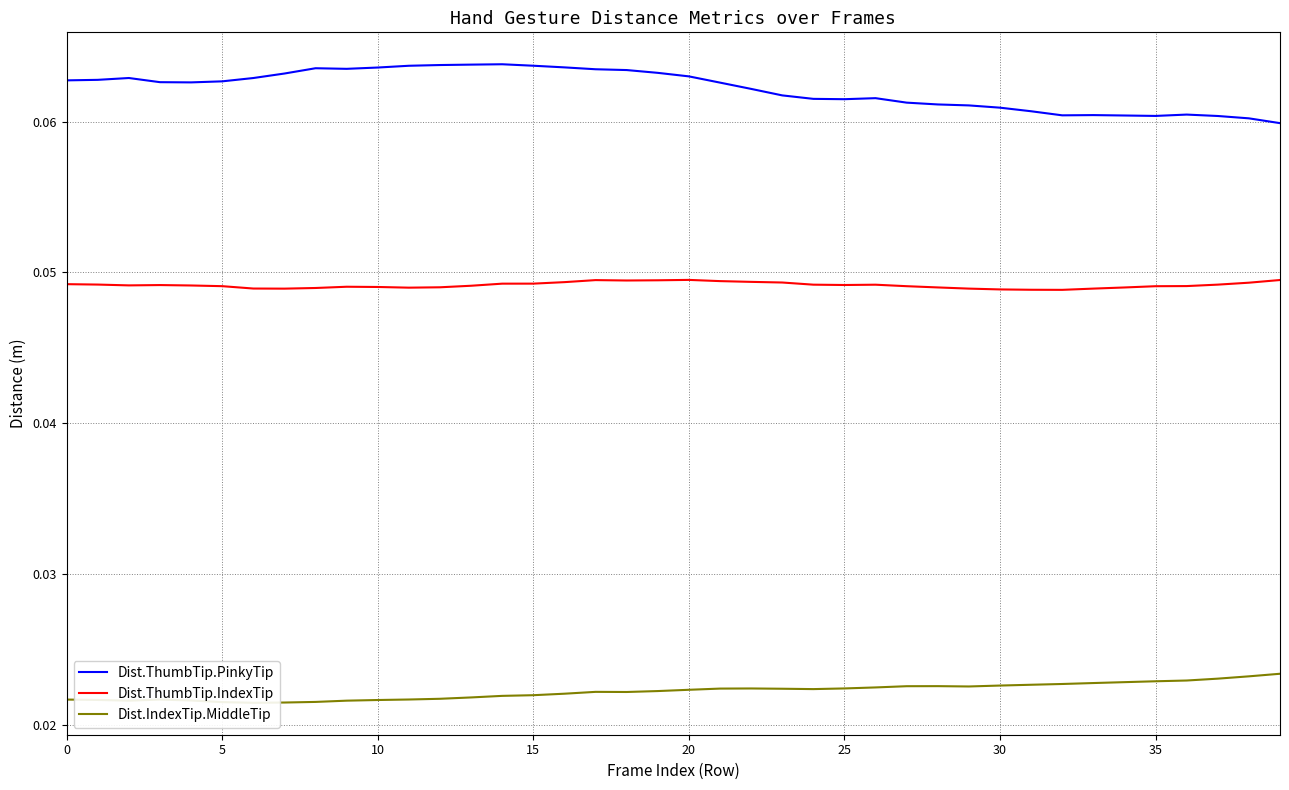

Count the Dist.IndexTip.MiddleTip values in the range 0 to 1.

40